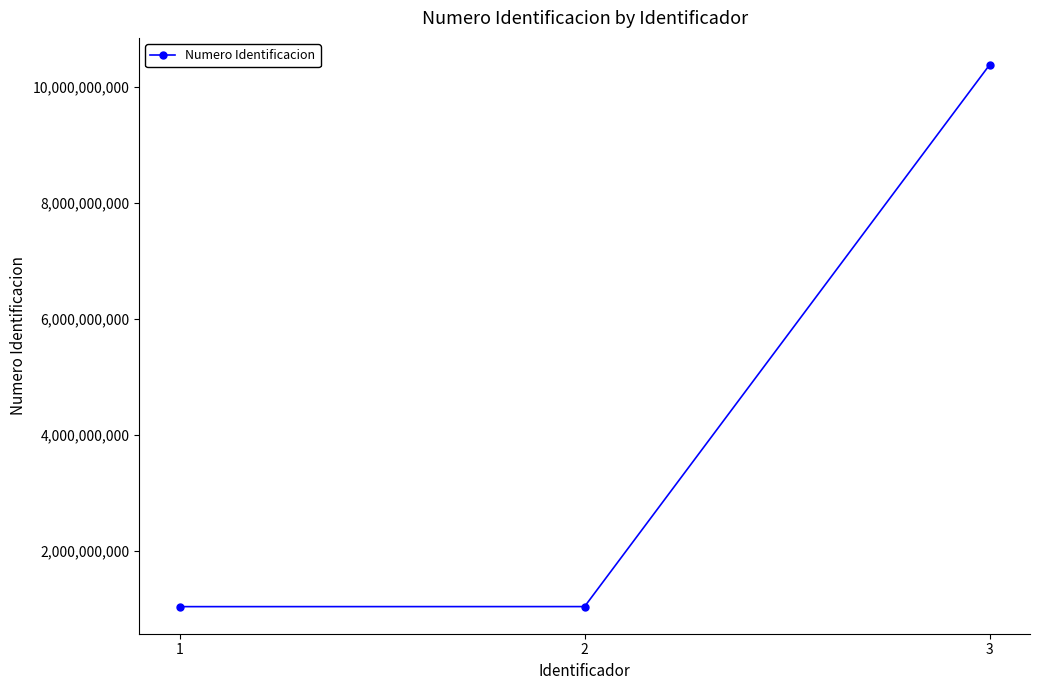

Which category has the highest value across all series?

3